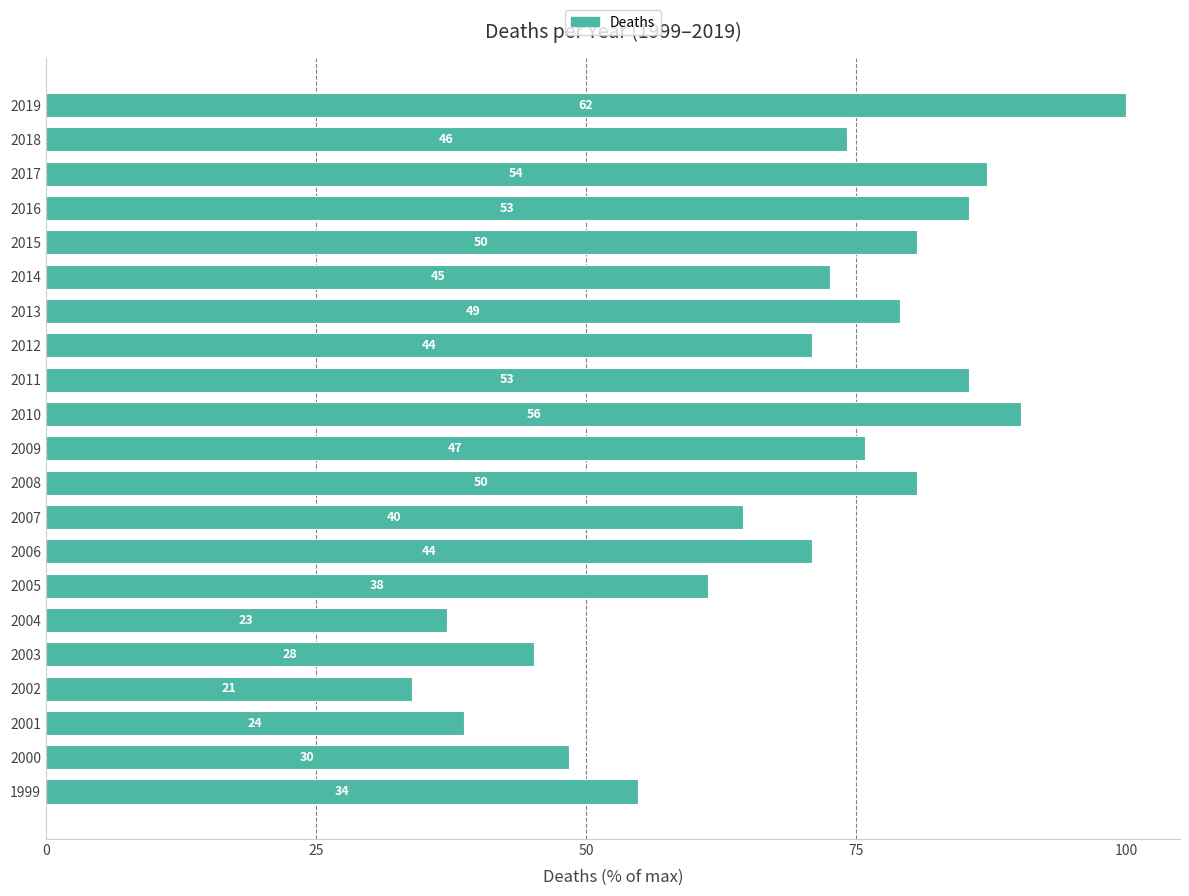

What is the greatest value displayed?

100.0